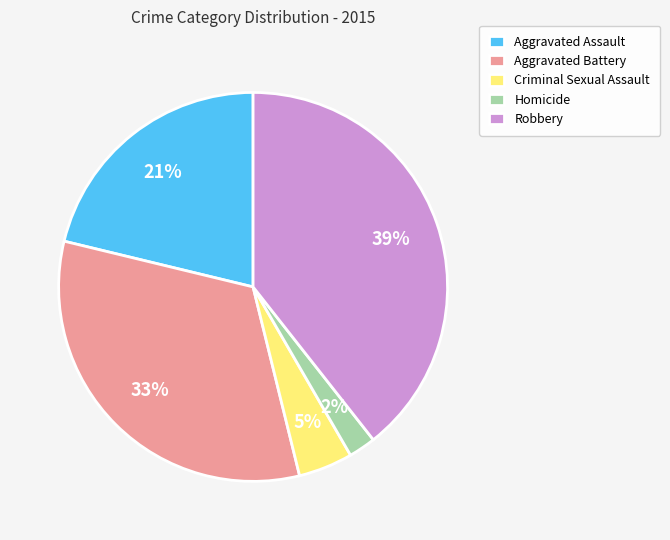

Do Aggravated Assault and Criminal Sexual Assault together represent more than half of the pie?

No